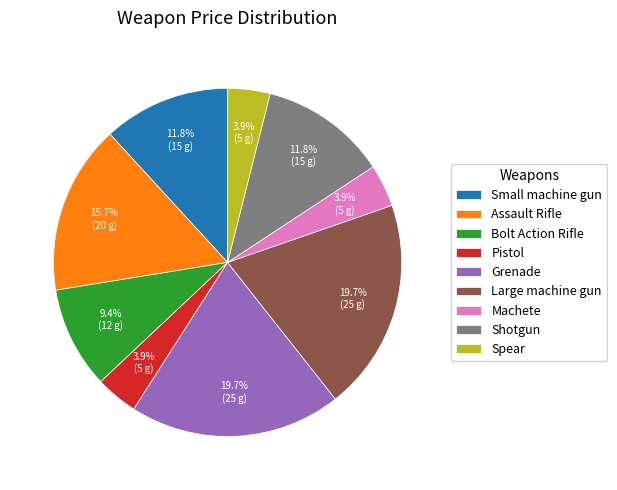

What percentage do Large machine gun and Machete together represent?

23.6%